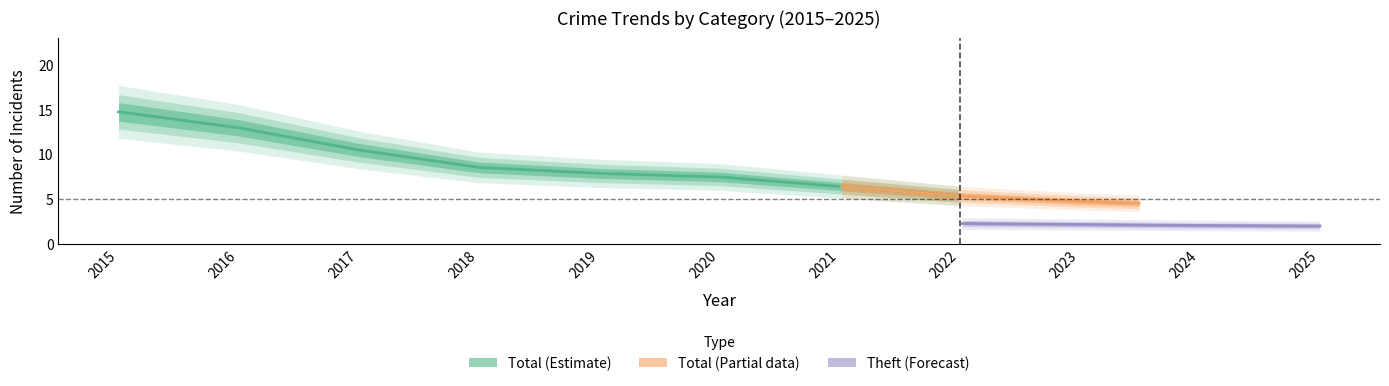

How many values in the Total series exceed 5?

5